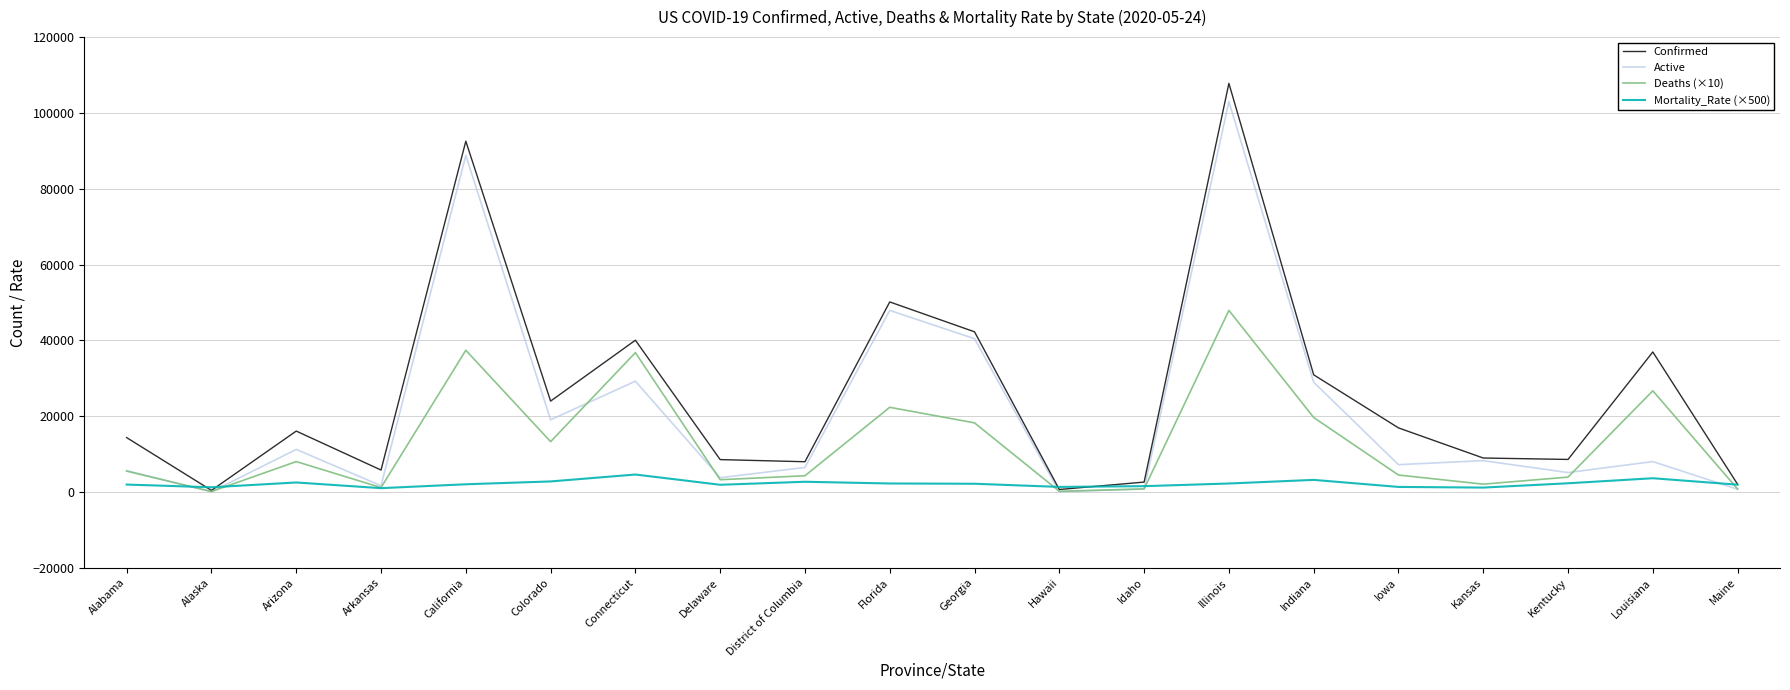

Is the value of Confirmed at Delaware greater than the value of Mortality_Rate (×500) at Colorado?

Yes